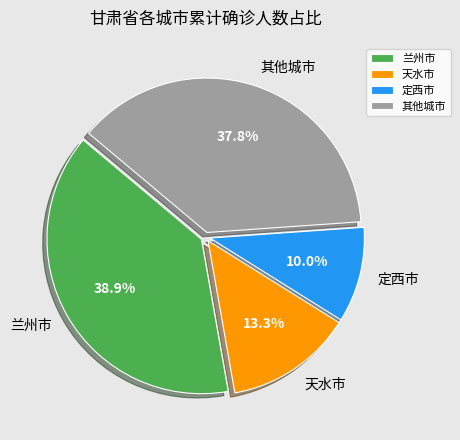

What is the smallest slice in the pie chart?

定西市